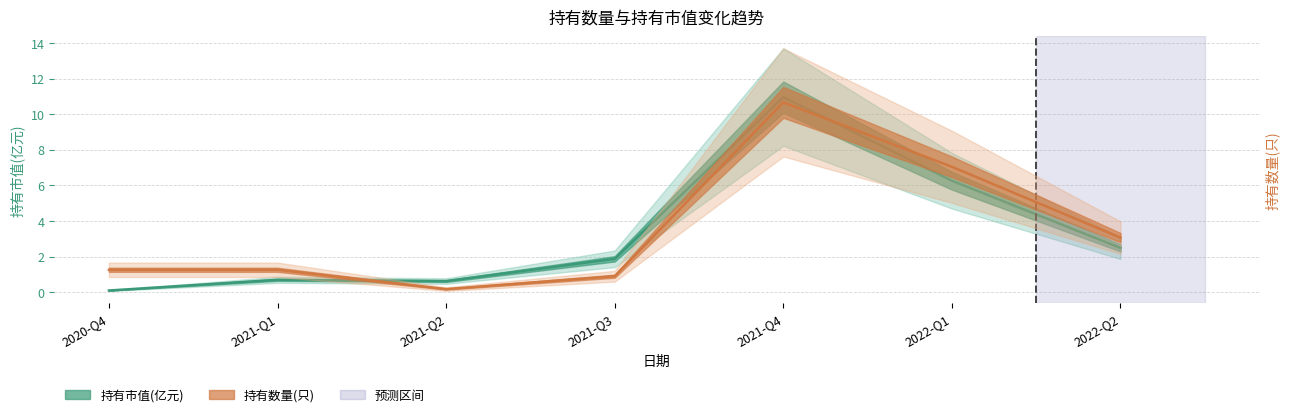

At which label does 持有数量(只) reach its minimum?

2021-Q2